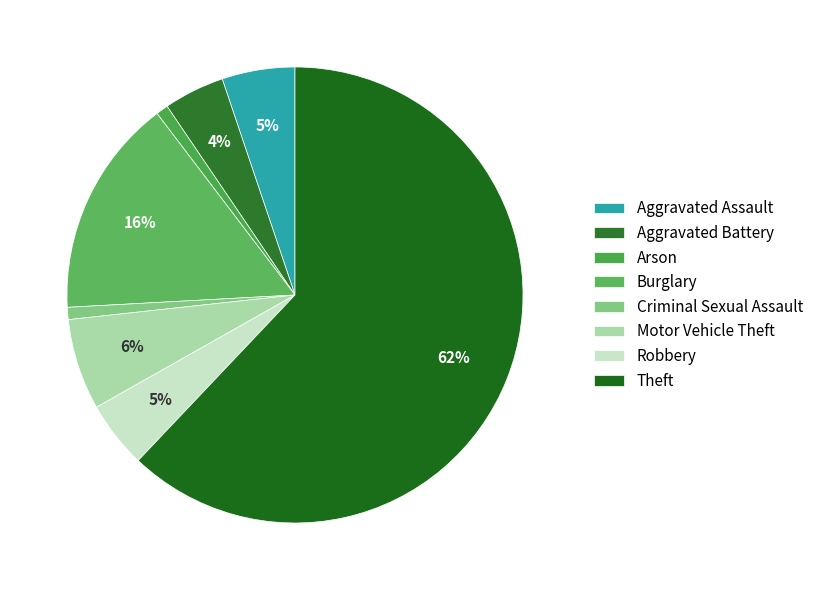

How many segments does this pie chart have?

8